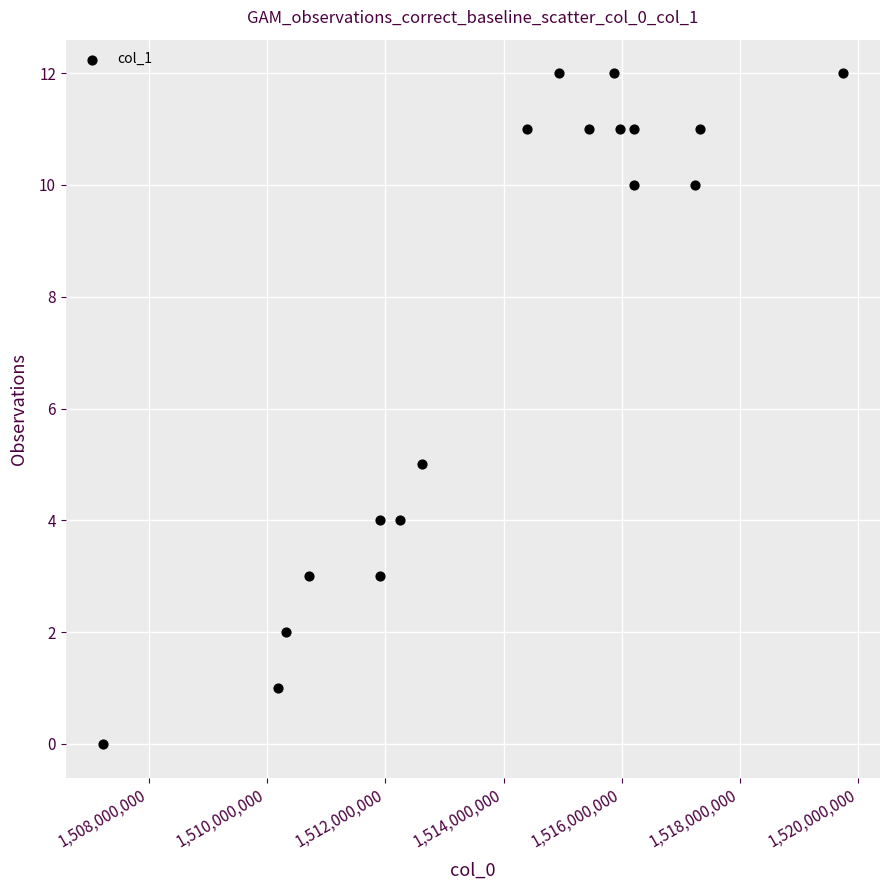

What is the range of Y values (max minus min)?

12